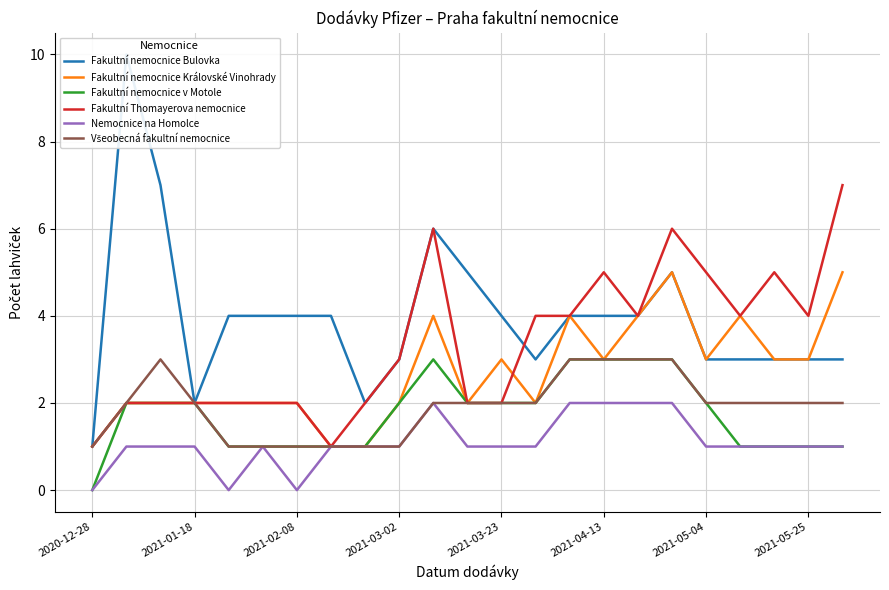

The value of Fakultní nemocnice v Motole at 2021-03-02 is 1. True or false?

False